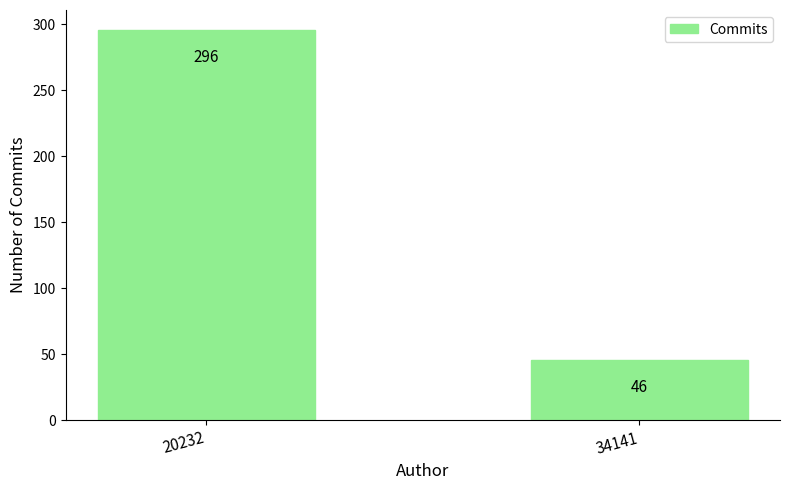

The value at 20232 is 418. True or false?

False